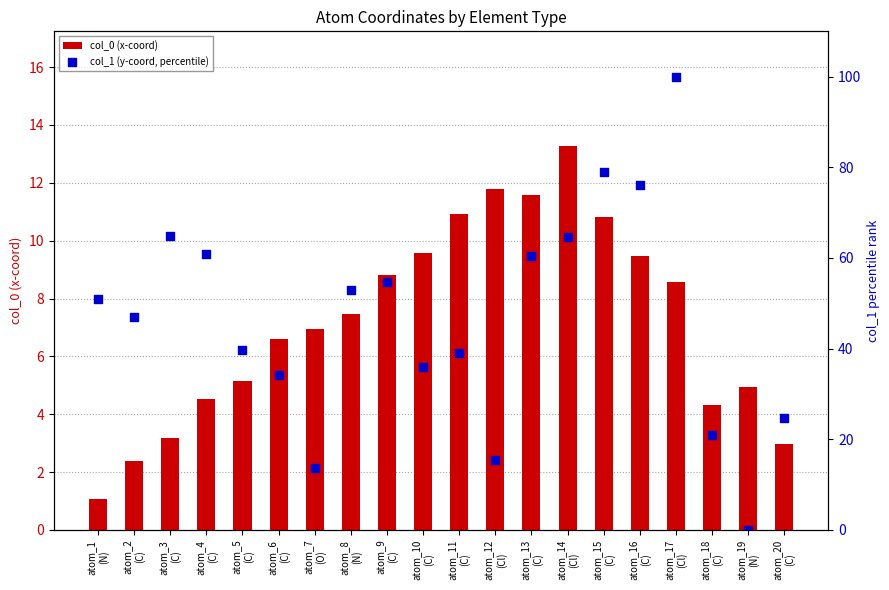

Which series contains the lowest Y value?

col_1 (y-coord, percentile)